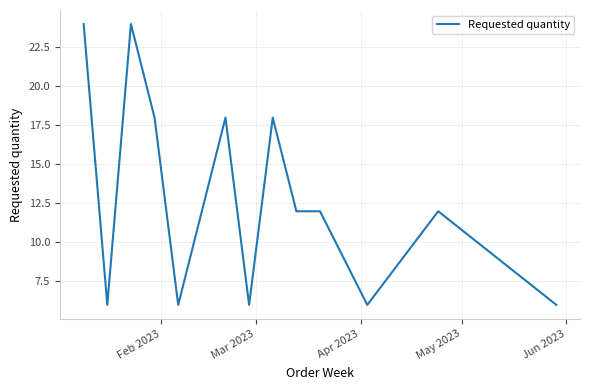

What is the maximum value shown in the chart?

24